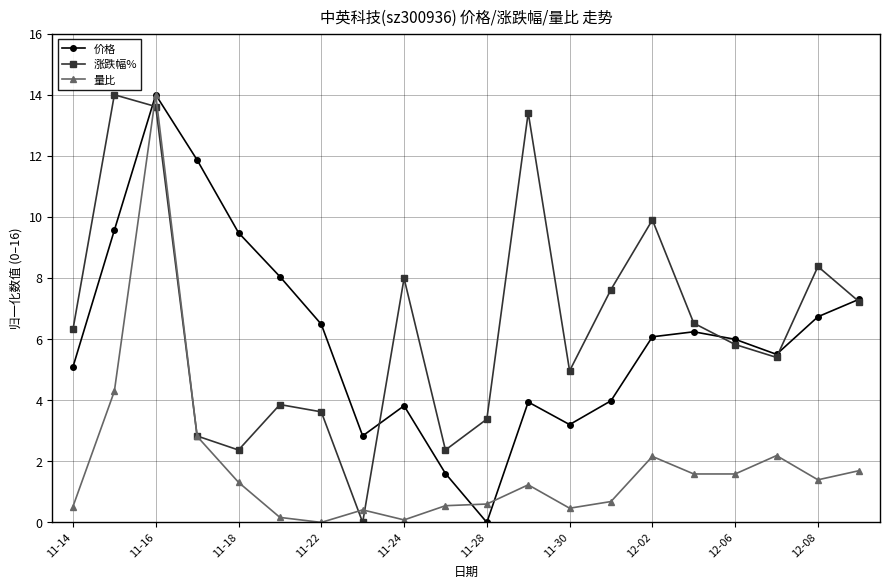

What is the sum of all 涨跌幅% values?

129.6